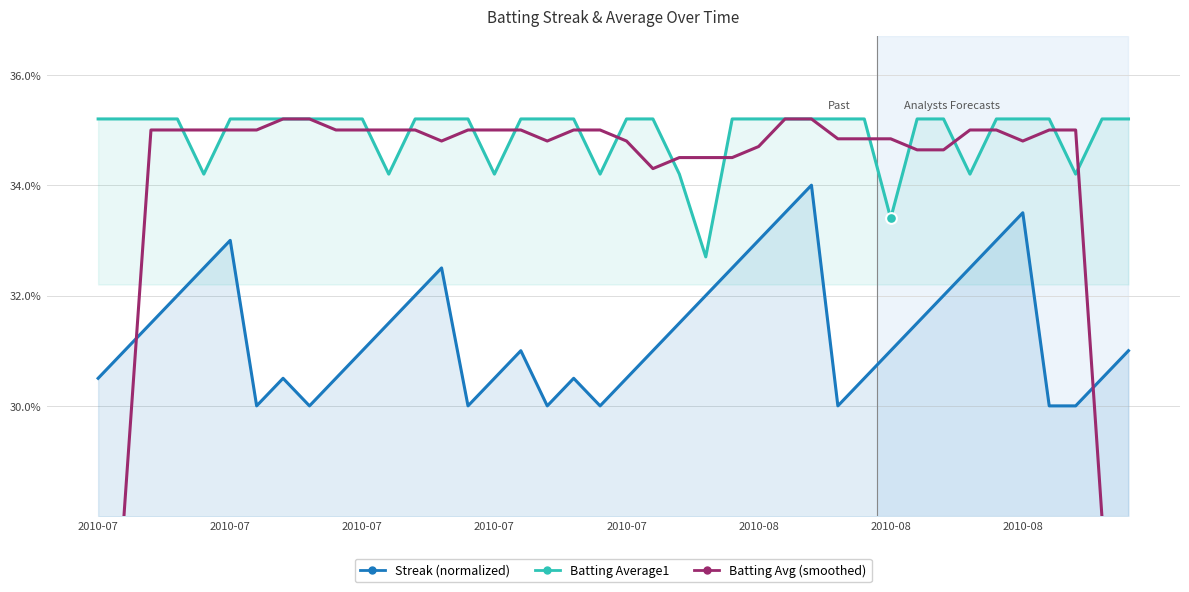

What are all the series names shown in the legend?

Batting Average1, Streak (normalized), Batting Avg (smoothed)